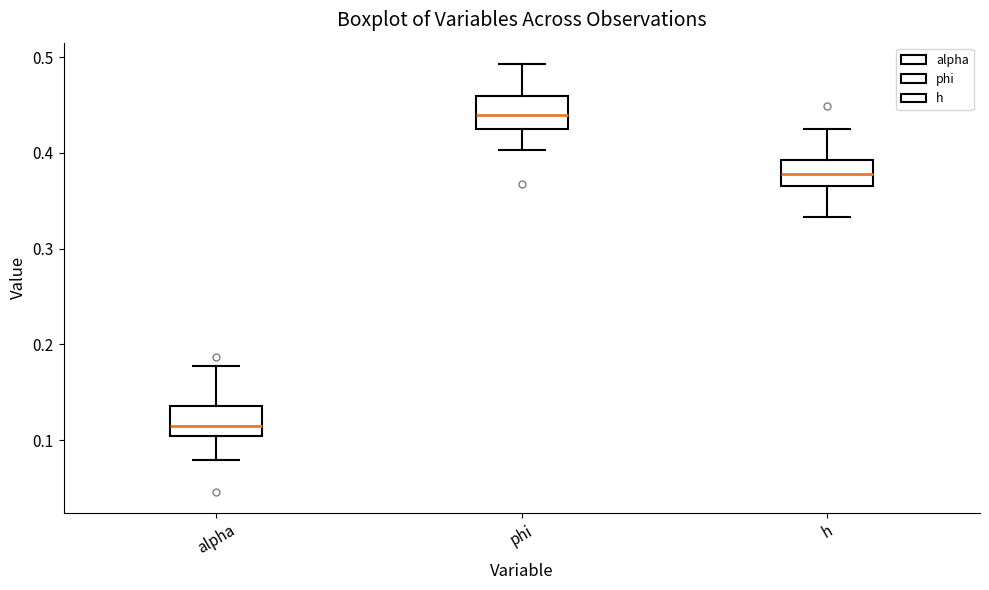

Where is the lower edge of the box for h on the y-axis? The values are not printed on the chart, so give them approximately, as read against the axis.

0.37